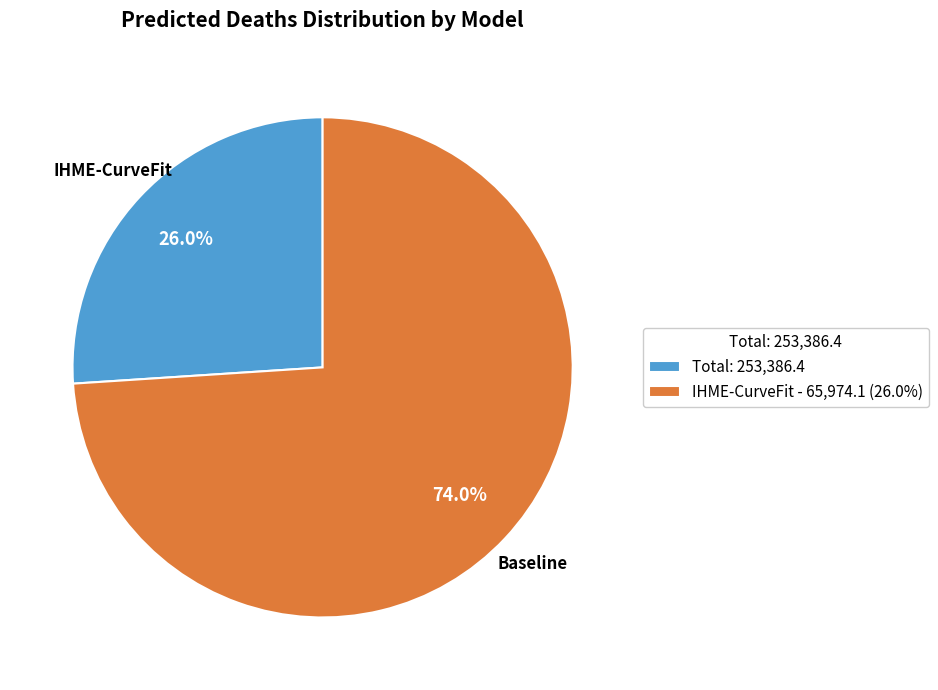

What is the total percentage of IHME-CurveFit and Baseline?

100.0%